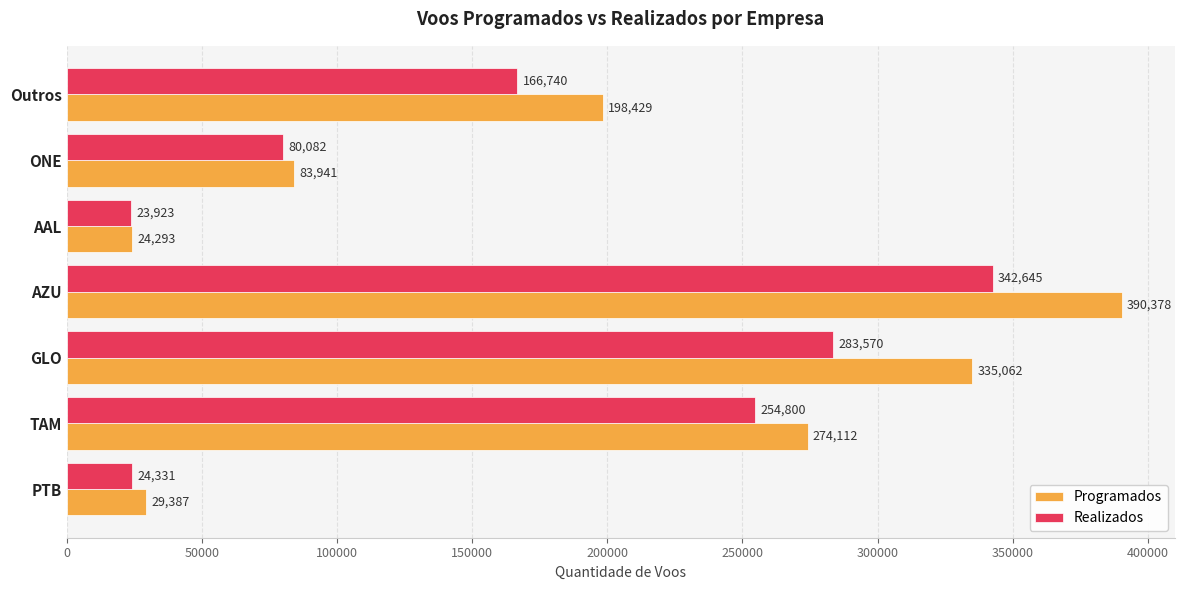

At which category is the sum across all series the highest?

AZU